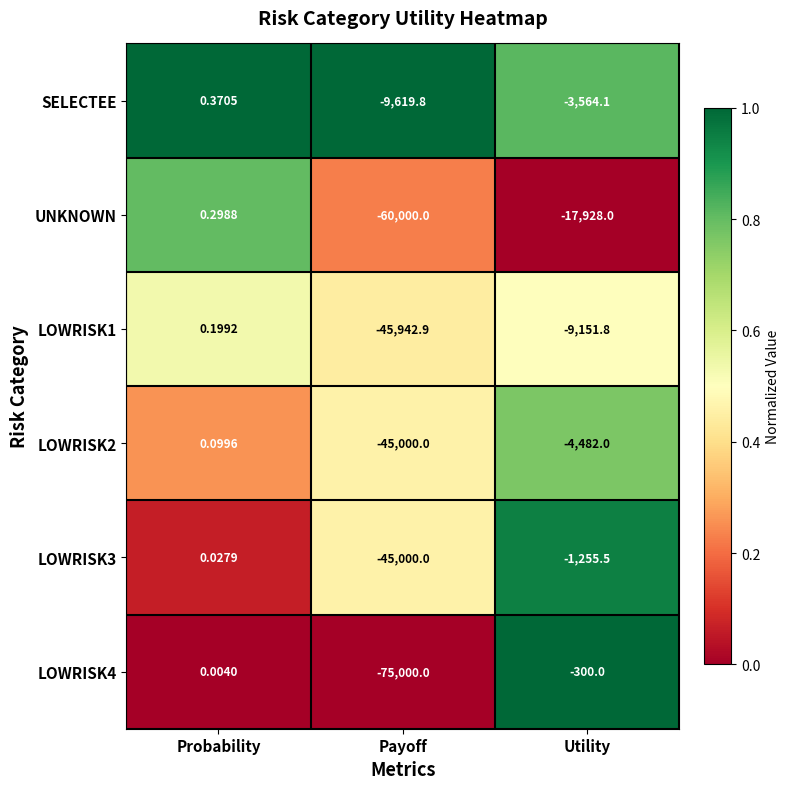

Is the value of LOWRISK1 at Probability greater than the value of UNKNOWN at Utility?

Yes